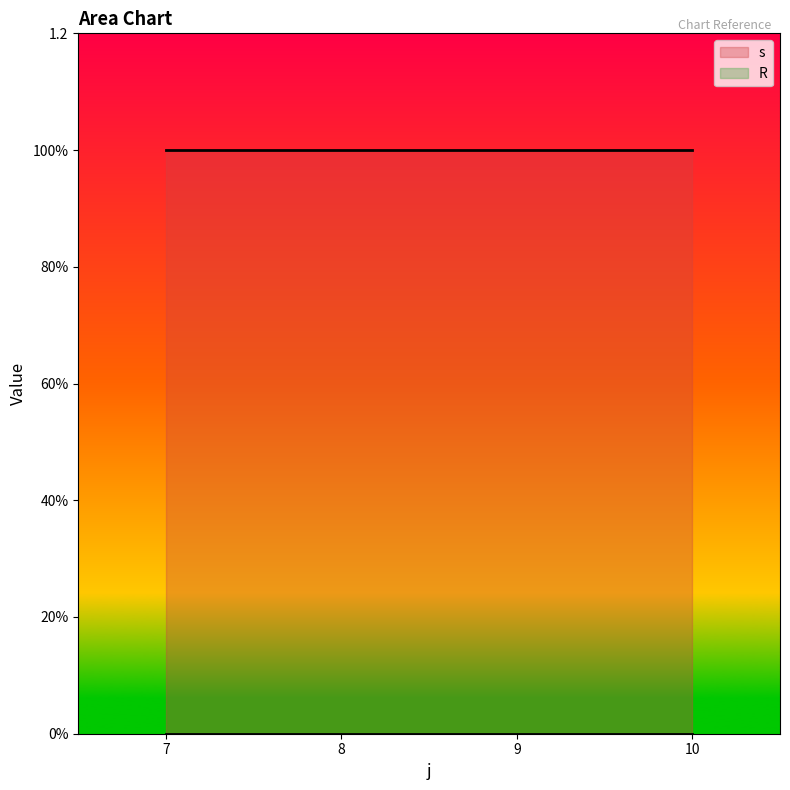

At how many categories does at least one series exceed 0?

4